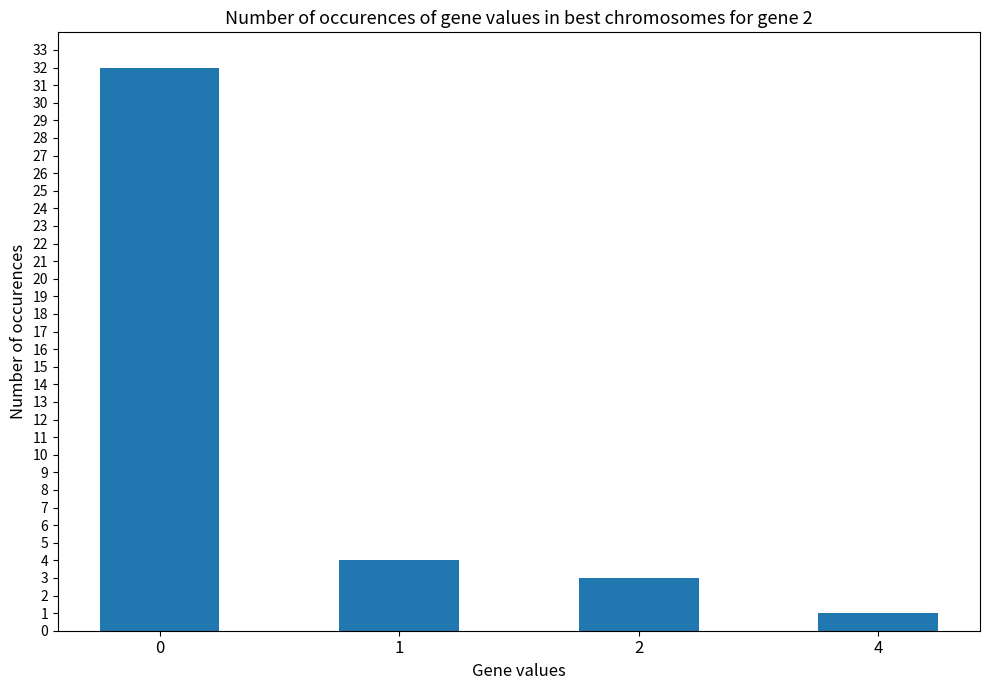

How many distinct data groups are displayed?

1